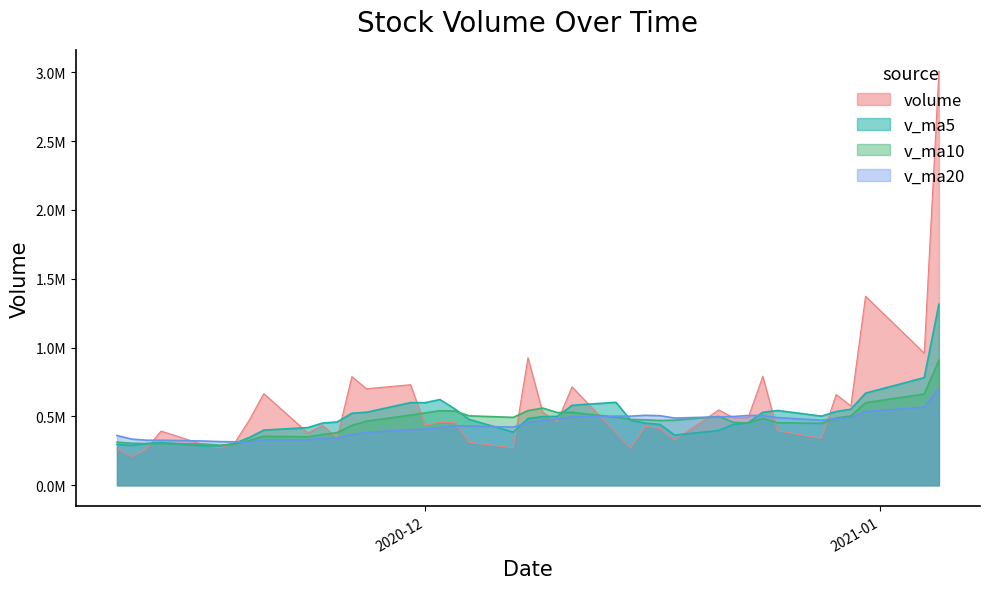

How many lines are shown in the chart?

4